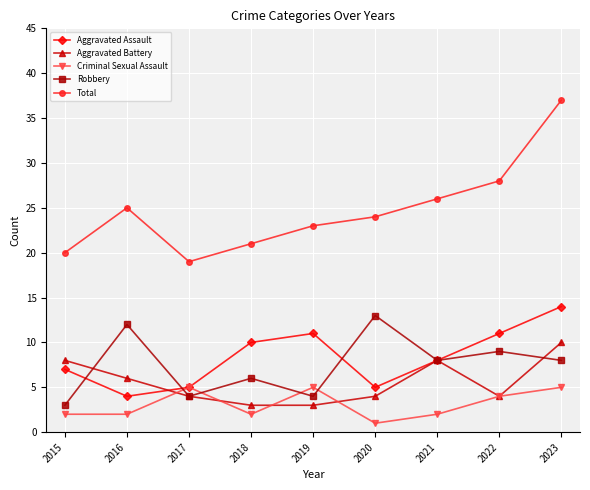

Which series has the largest range (max minus min)?

Total